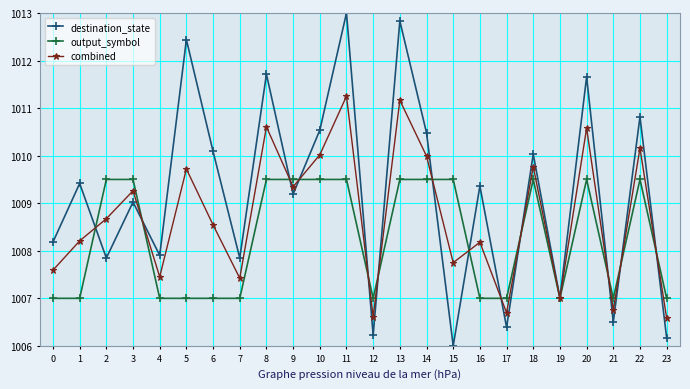

At which category is the sum across all series the highest?

11